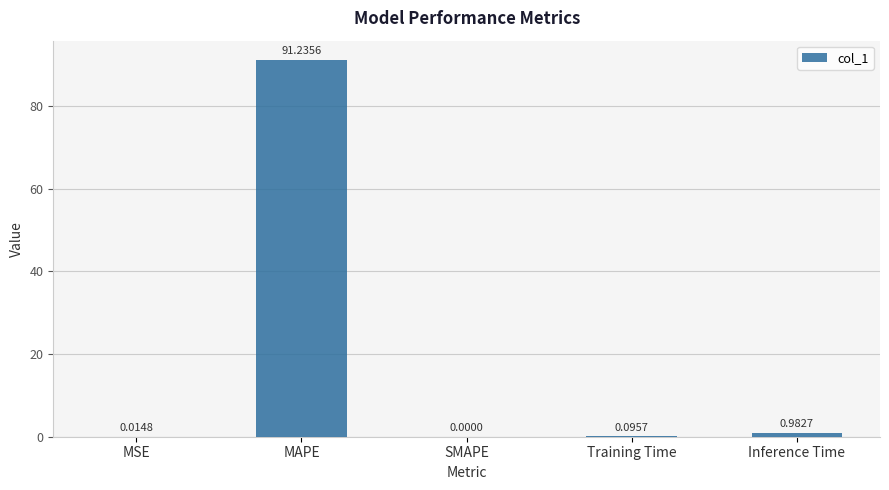

The value at SMAPE is 0.0. True or false?

True